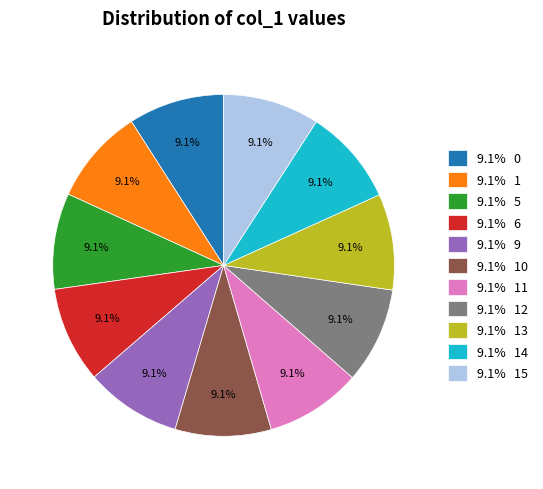

Approximately how many times larger is the value at 9.1% 9 compared to 9.1% 11?

1.0